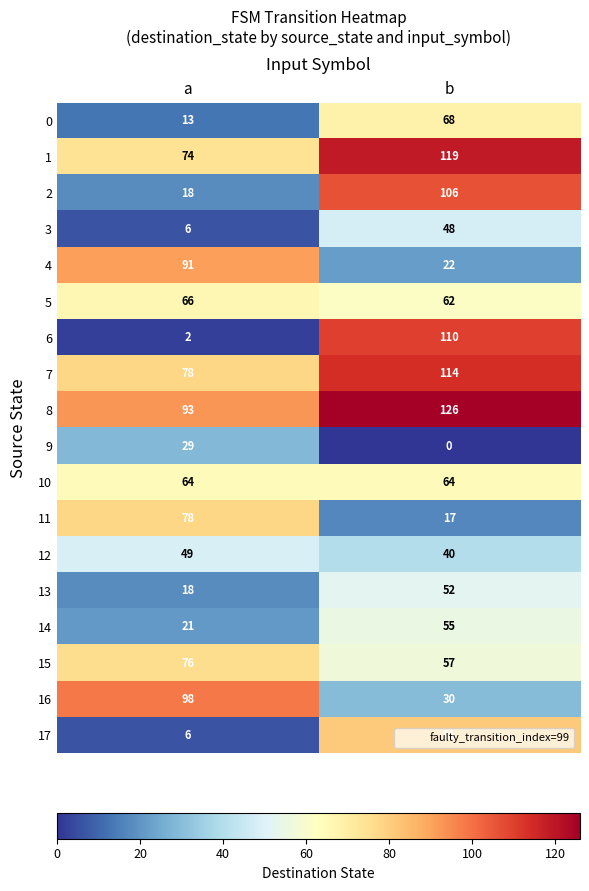

What is the sum of the 4 values at a and b?

113